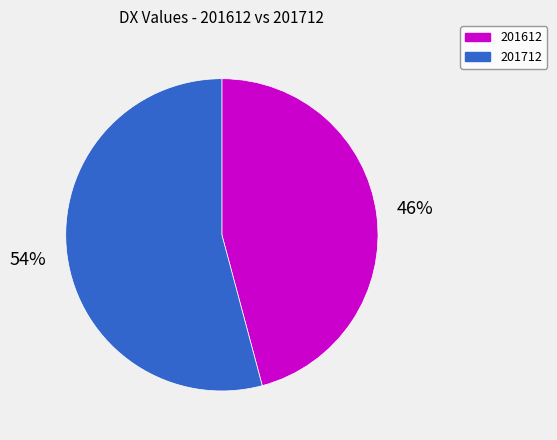

Is the sum of 201612 and 201712 greater than half?

Yes